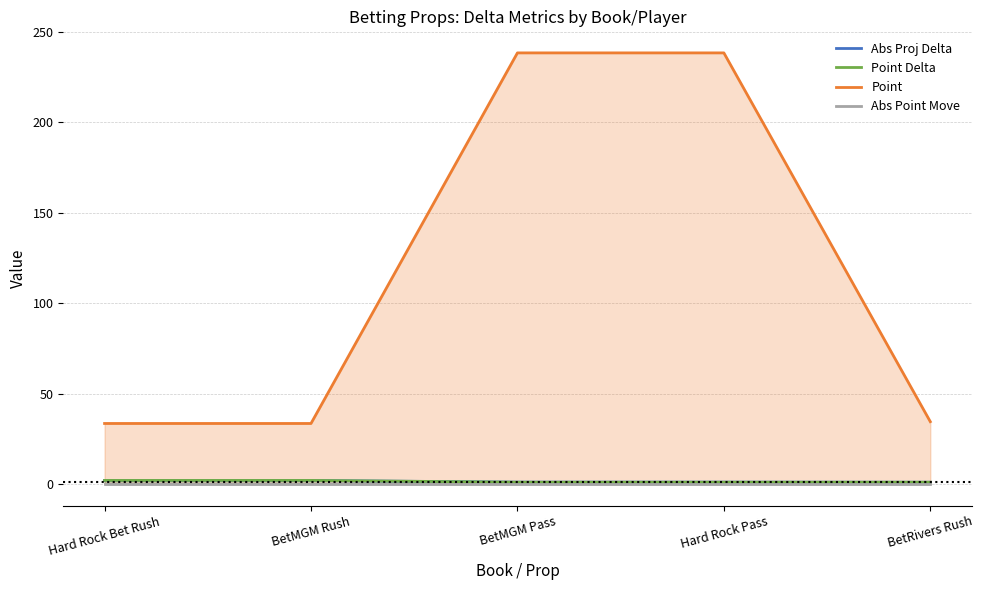

True or false: Abs Point Move and Point Delta intersect in this chart.

False